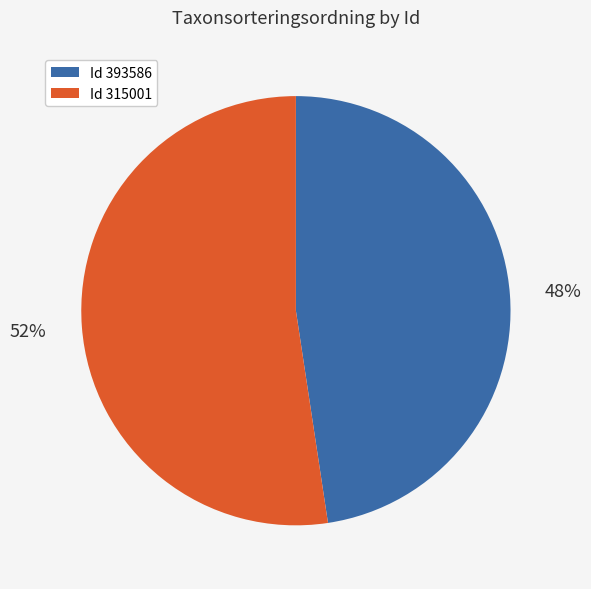

Do Id 393586 and Id 315001 together represent more than half of the pie?

Yes